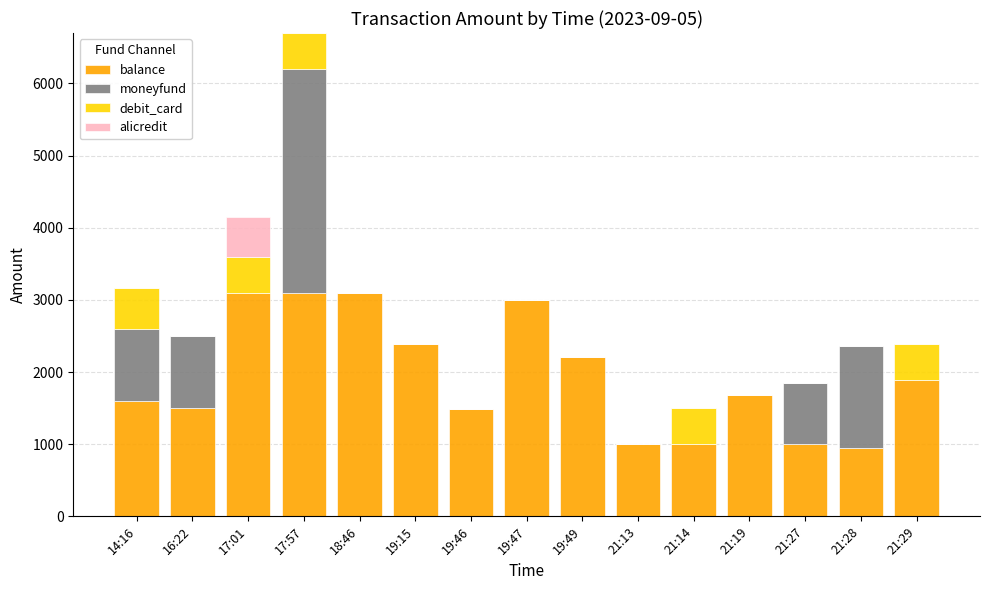

What are all the series names shown in the legend?

balance, moneyfund, debit_card, alicredit